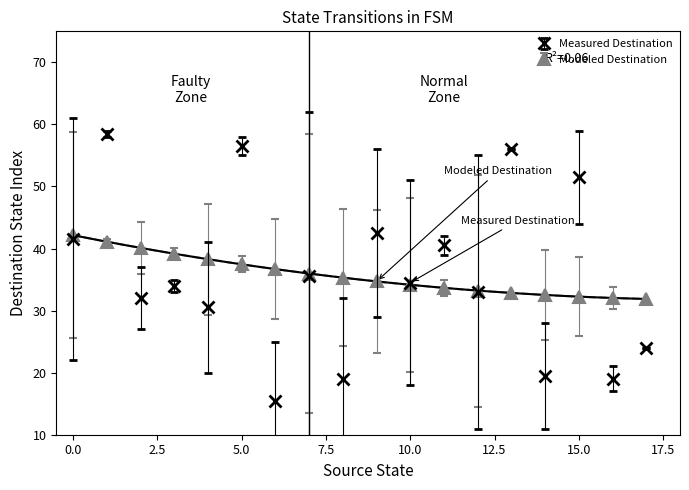

Is the value of Modeled Destination at 10.0 greater than the value of Measured Destination at 5.0?

No